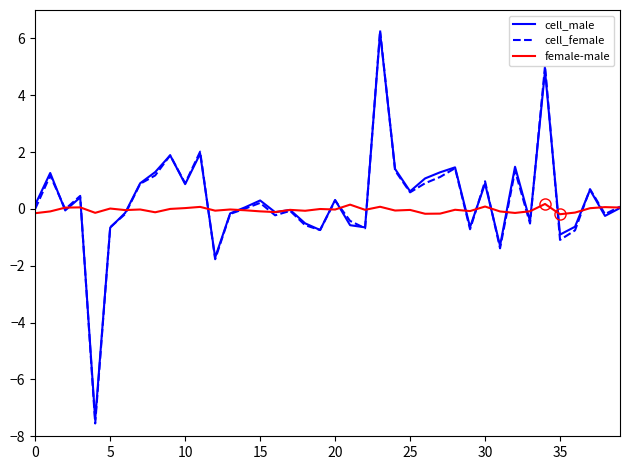

Does the chart have visible grid lines?

No